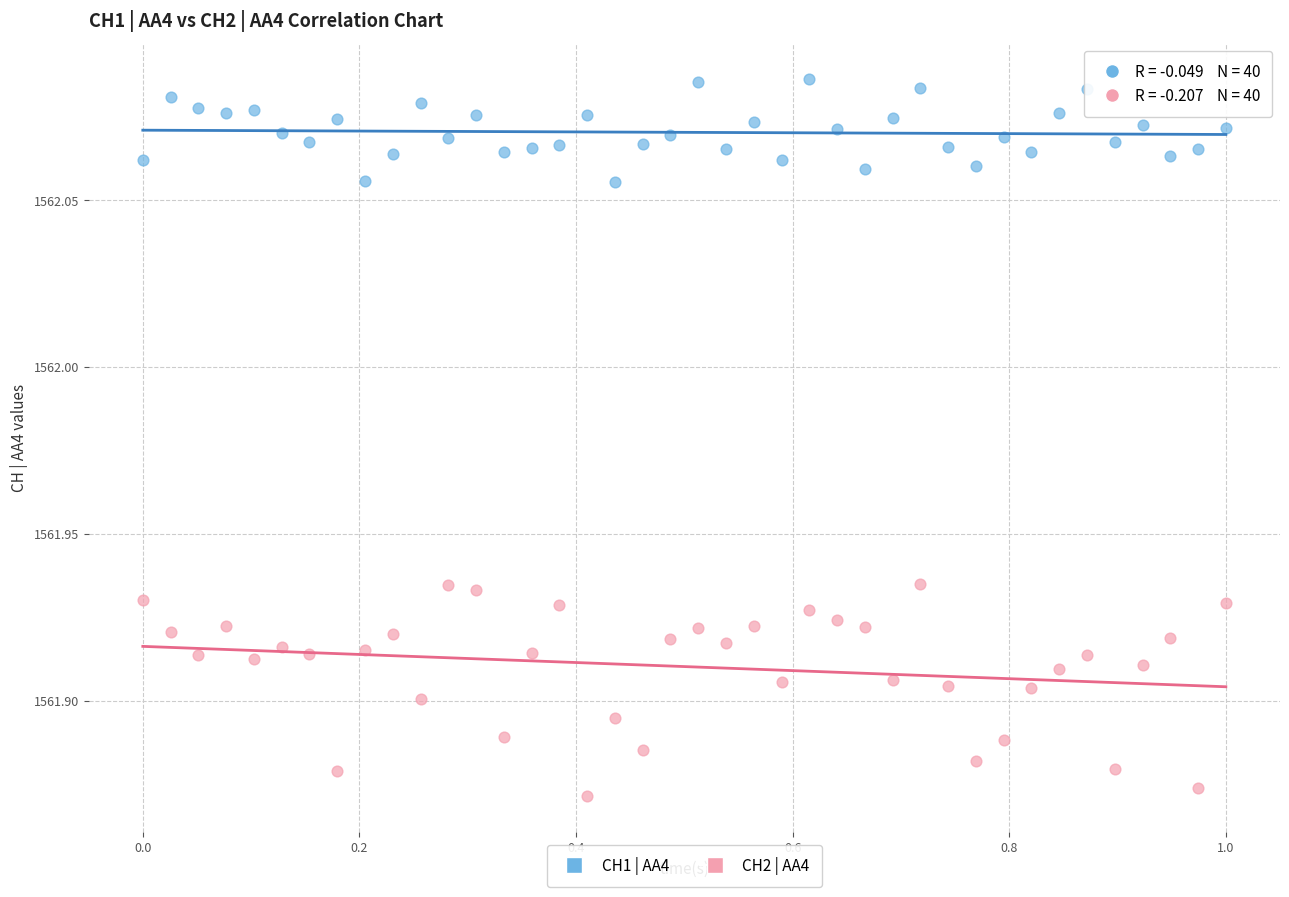

Which series has the widest spread of Y values?

CH2 | AA4